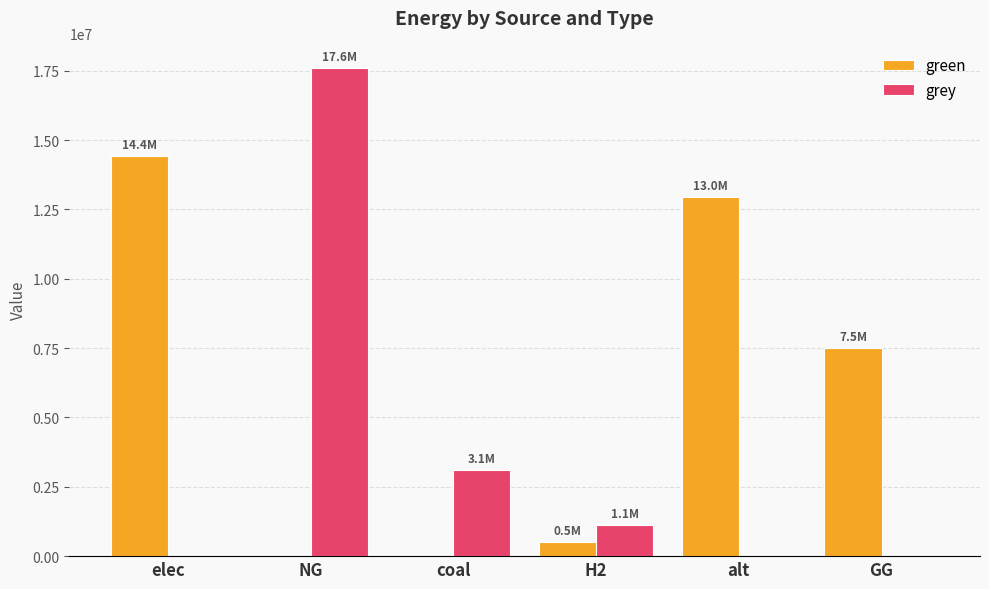

Count the number of data series in this chart.

2